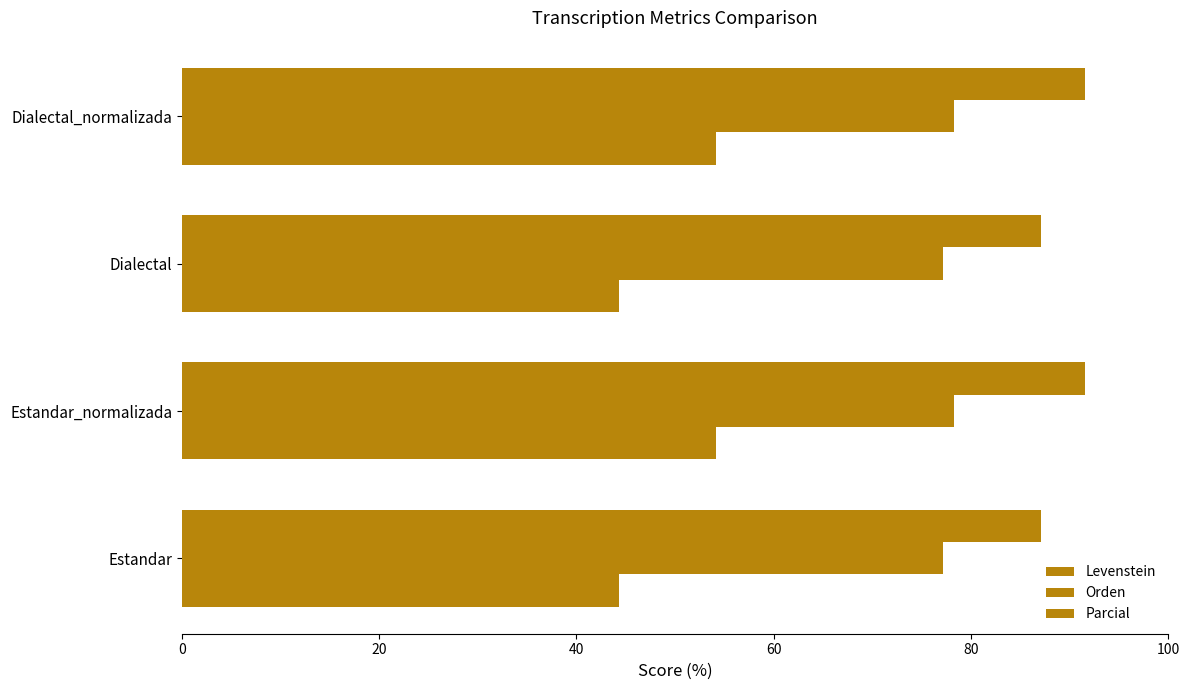

Count the number of categories in the chart.

4